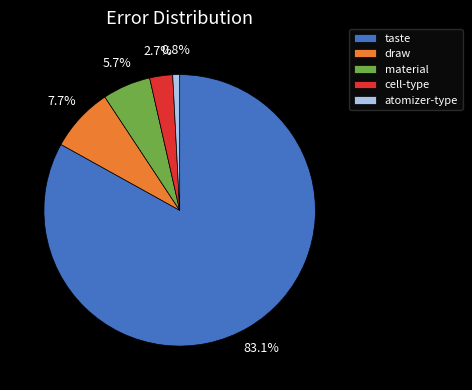

To the nearest percent, what percentage of the pie is atomizer-type?

1%